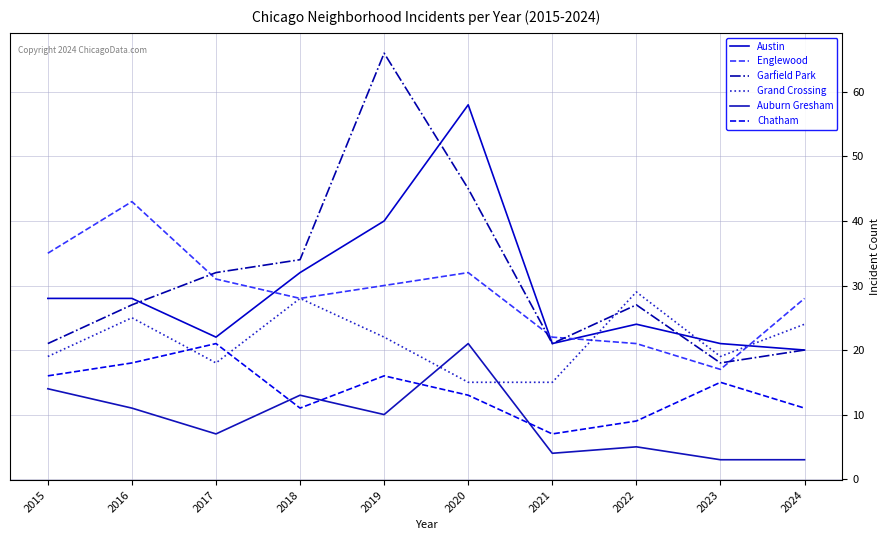

True or false: Chatham has more than 2 interior local peaks.

True